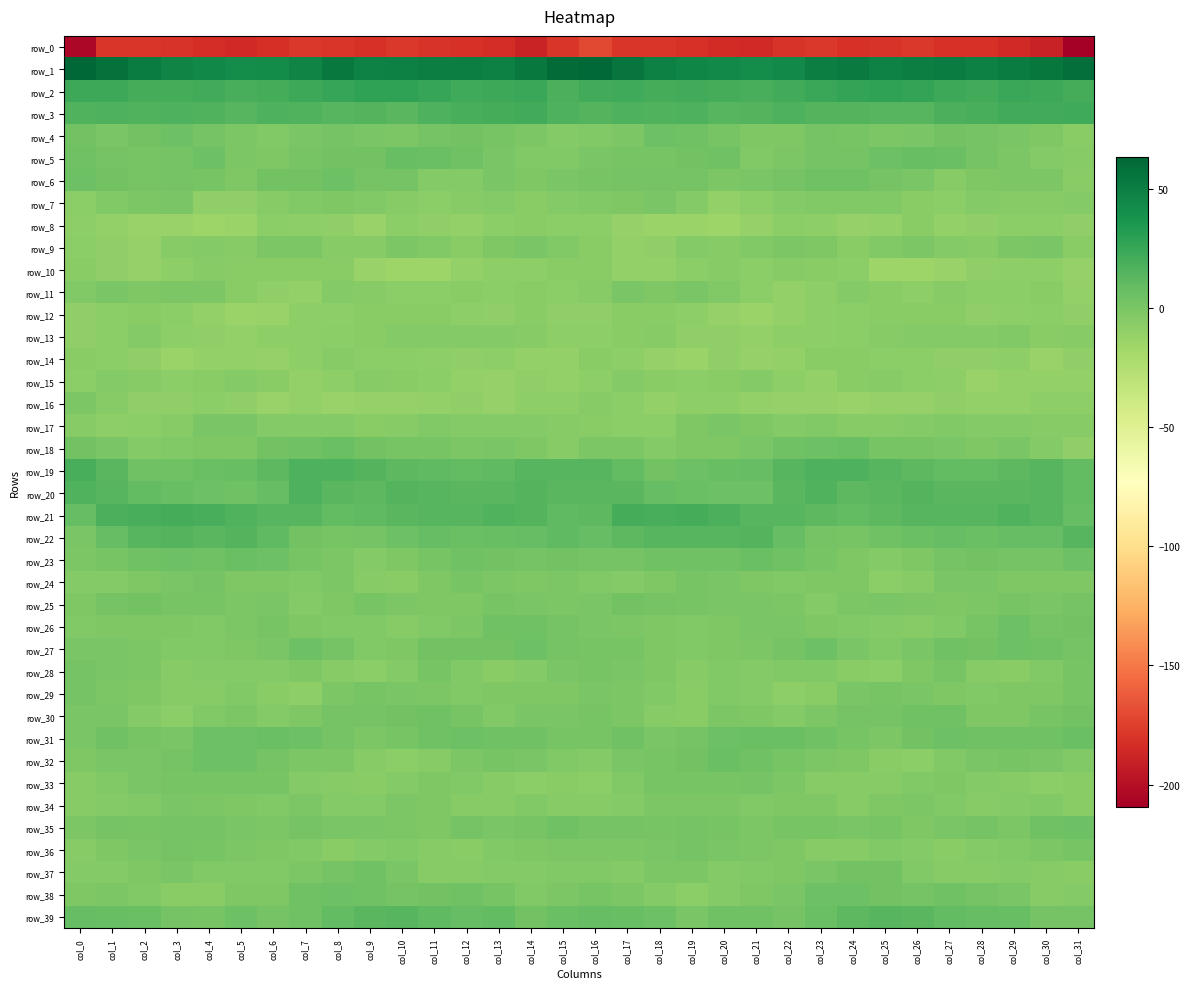

The row_28 series shows -0.6 at col_26. True or false?

False